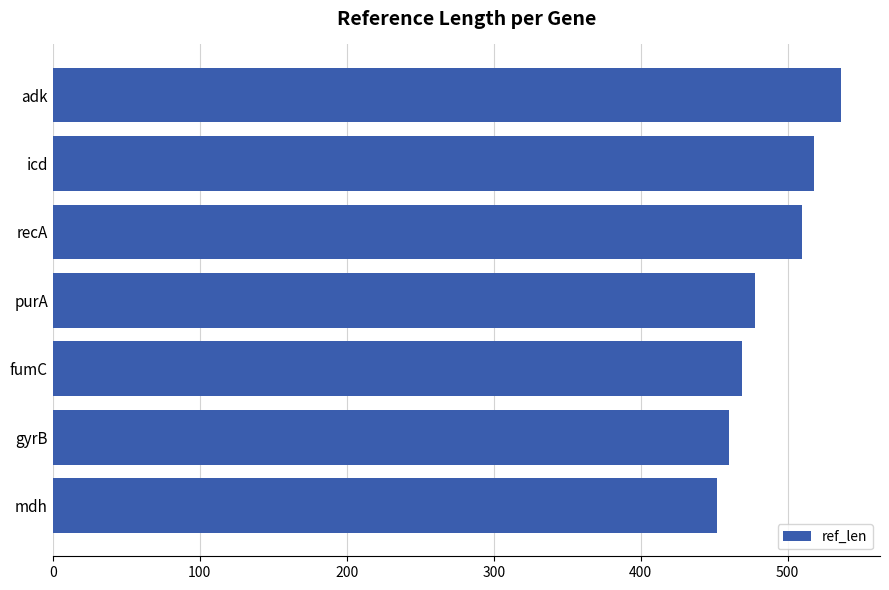

Where is the data nearest to the value 494?

purA